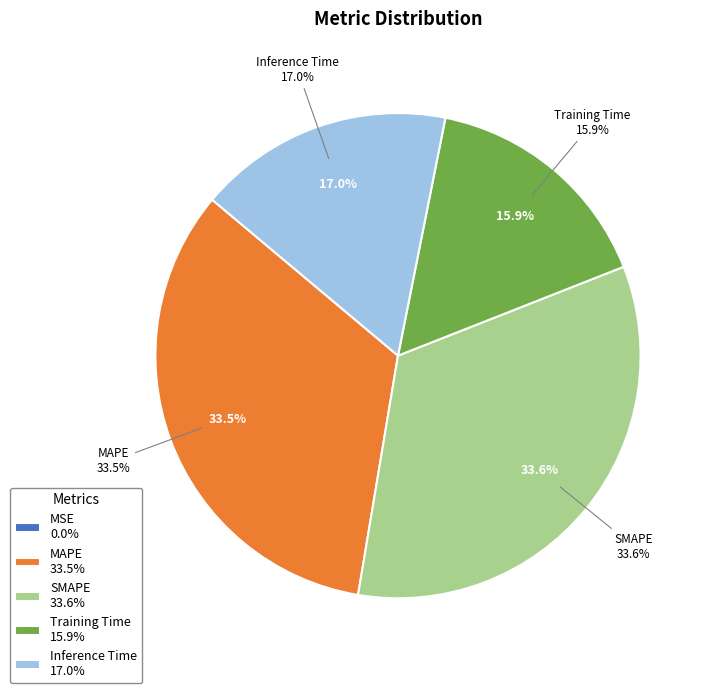

Rank the categories by value from highest to lowest.

SMAPE, MAPE, Inference Time, Training Time, MSE